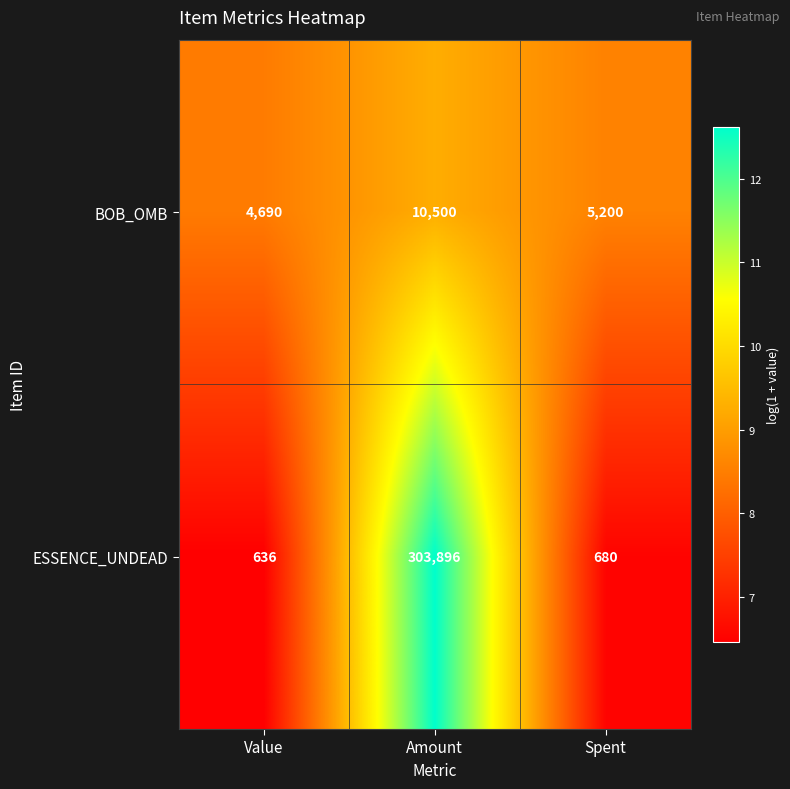

At which category does the chart reach its minimum across all series?

Value